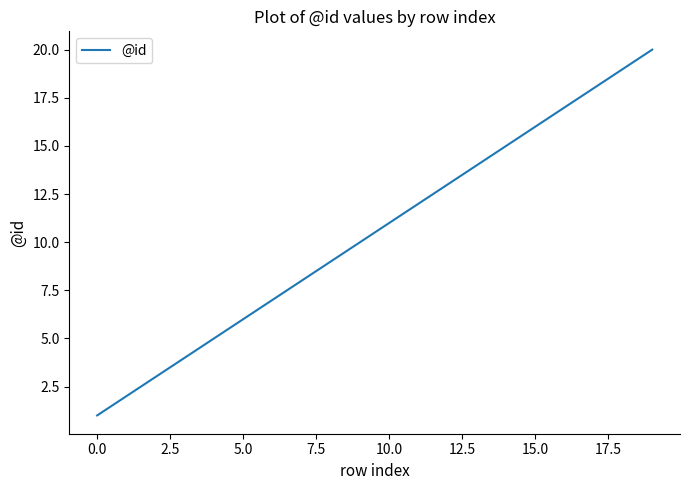

What is the greatest value displayed?

20